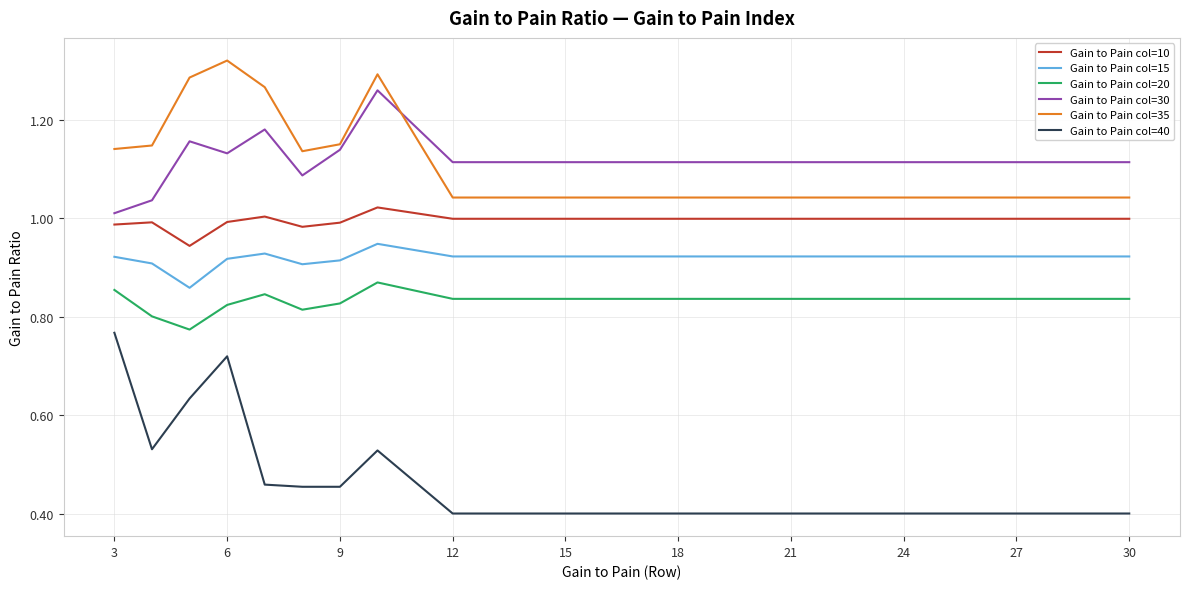

How many intersections are there between Gain to Pain col=30 and Gain to Pain col=35?

1